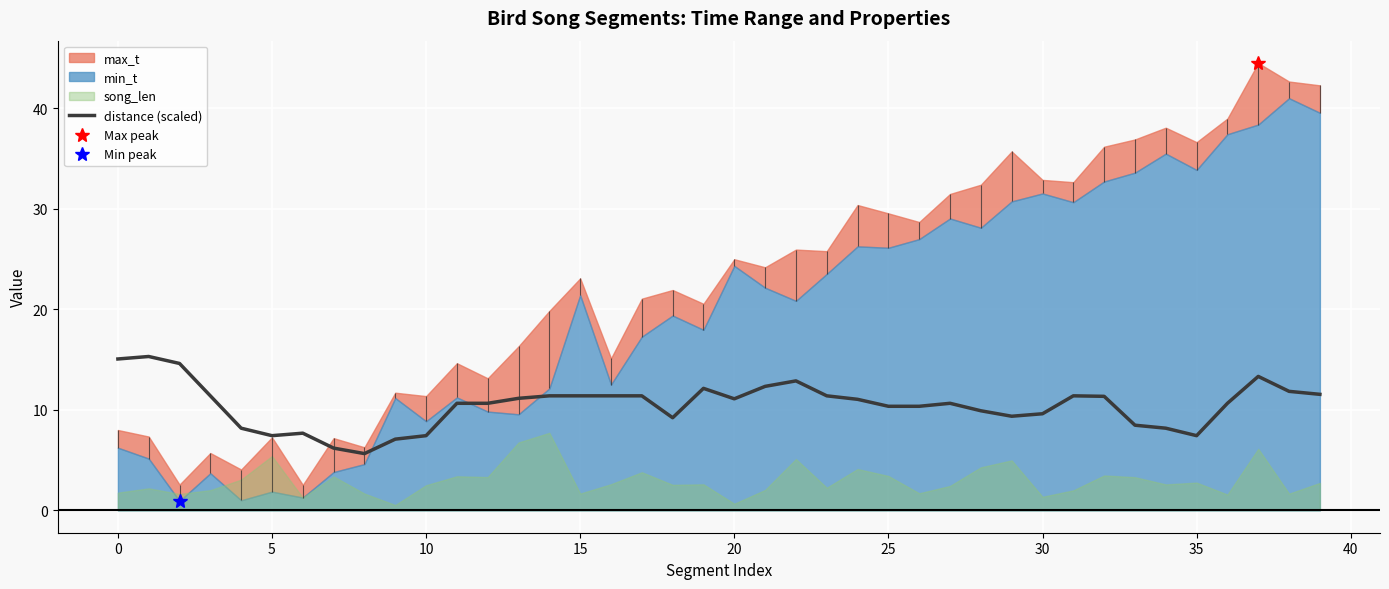

True or false: distance (scaled) has a value of 7.4 at 35.

True